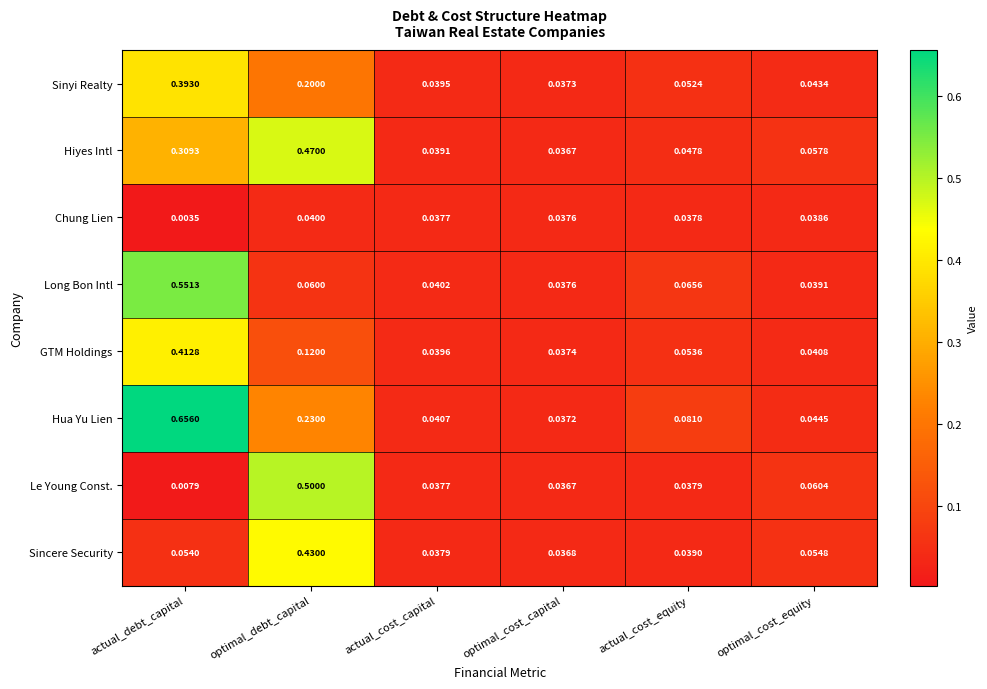

Which category has the highest value across all series?

actual_debt_capital